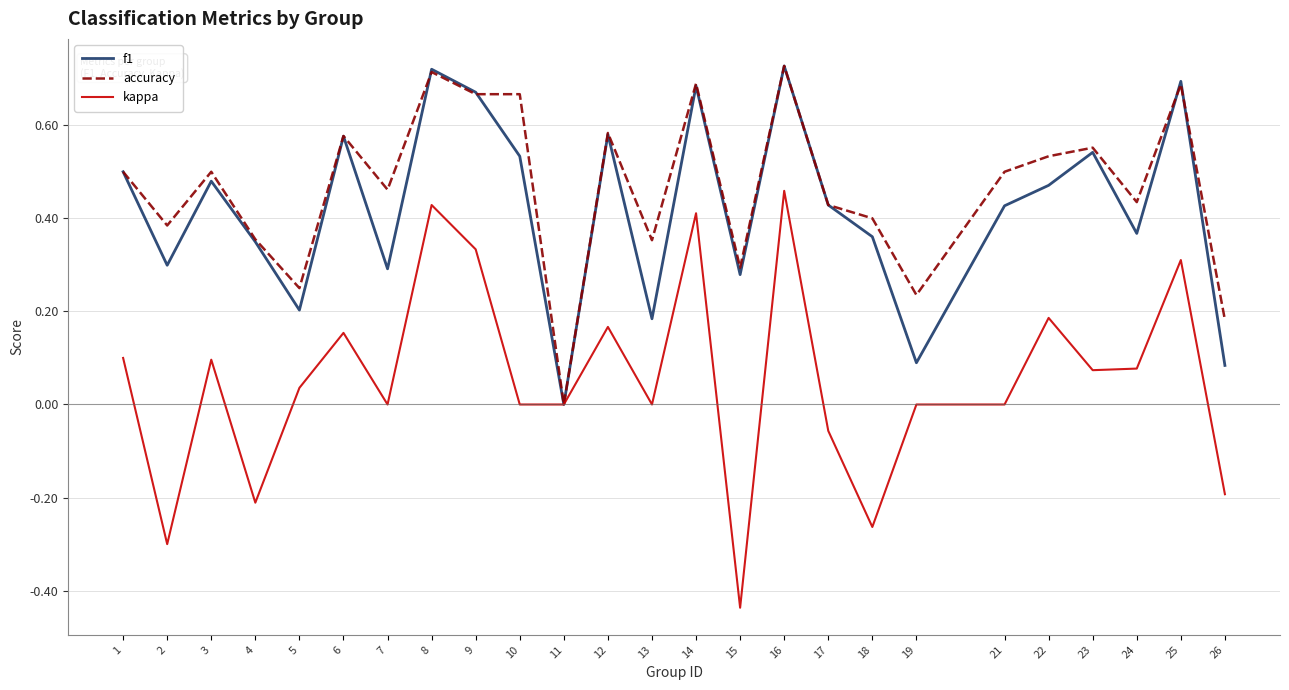

Is it true that accuracy equals 0.1 at 5?

False